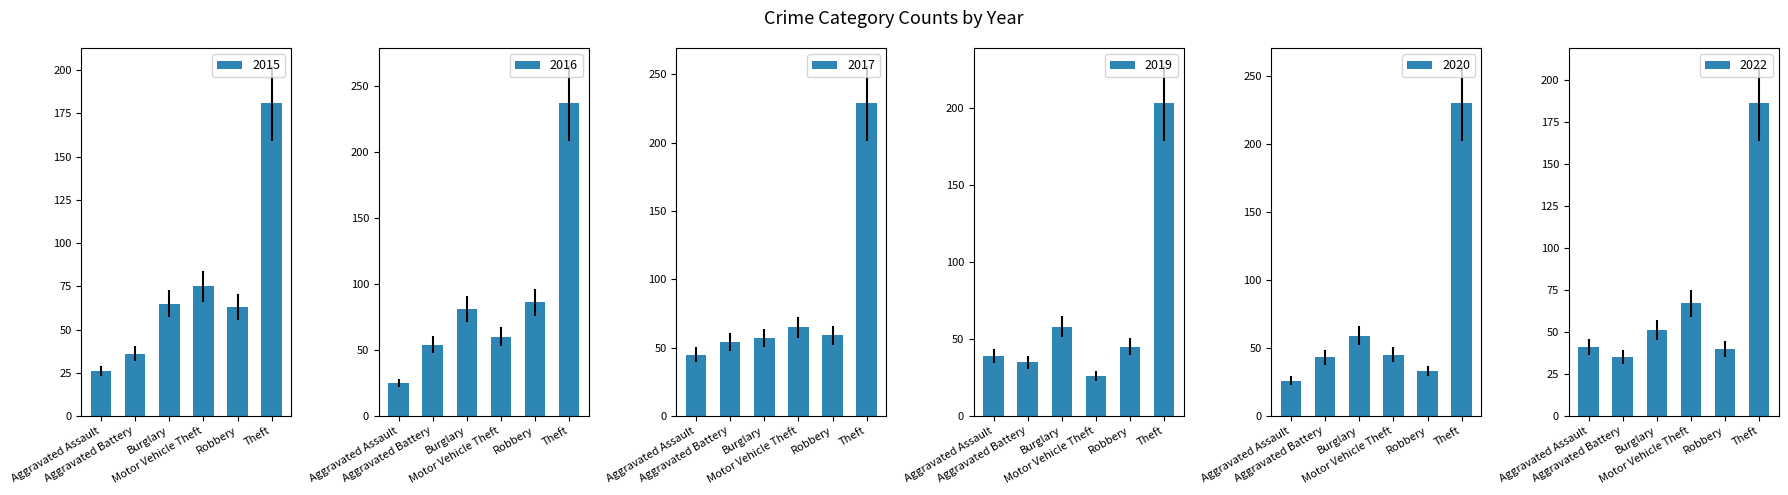

What is the value of the 2019 bar at the 3rd from the left?

58